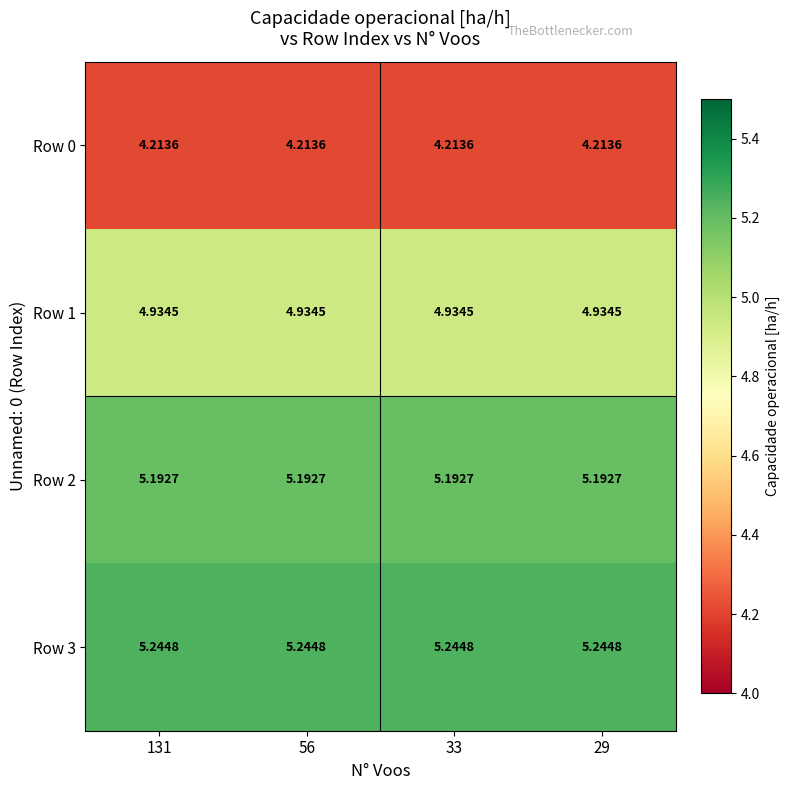

Is the value of Row 3 at 33 greater than the value of Row 2 at 33?

Yes